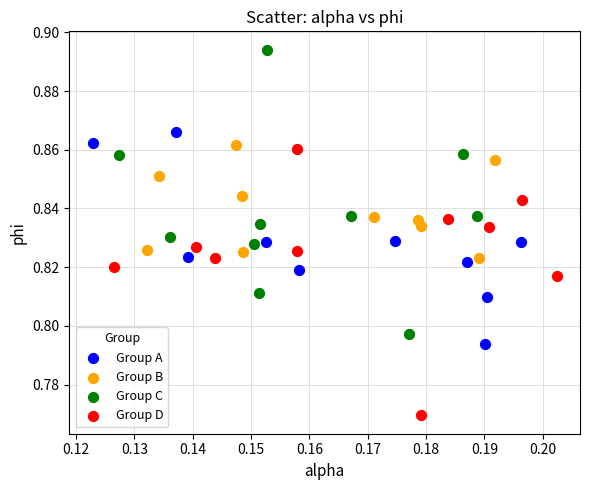

Which series contains the highest Y value?

Group C